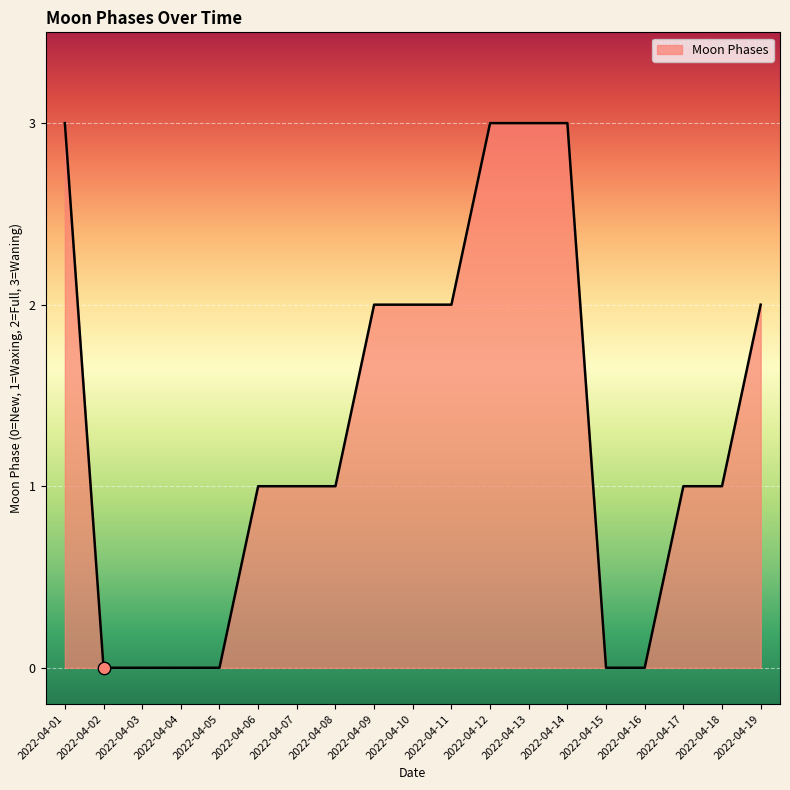

Which has a higher value, 2022-04-05 or 2022-04-09?

2022-04-09